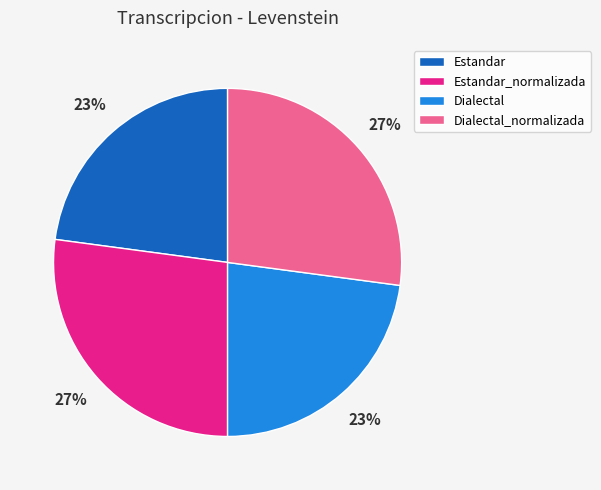

Does Dialectal account for over 50% of the chart?

No